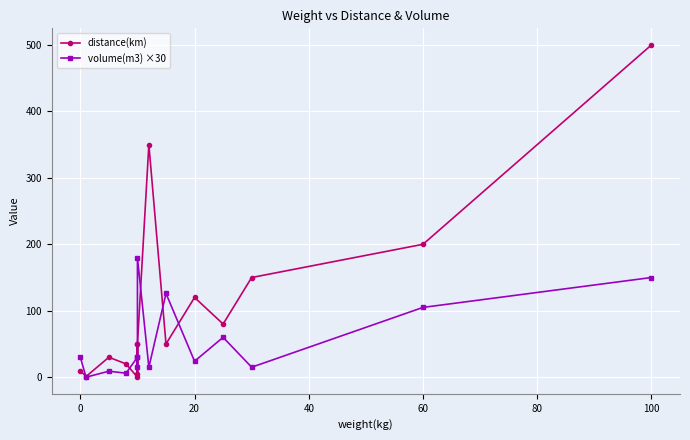

Reading left to right, list all the values displayed in this chart.

distance(km): 10.0	1.0	30.0	20.0	0.0	50.0	5.0	50.0	350.0	50.0	120.0	80.0	150.0	200.0	500.0
volume(m3) ×30: 30.0	0.0	9.0	6.0	30.0	30.0	15.0	180.0	15.0	126.0	24.0	60.0	15.0	105.0	150.0